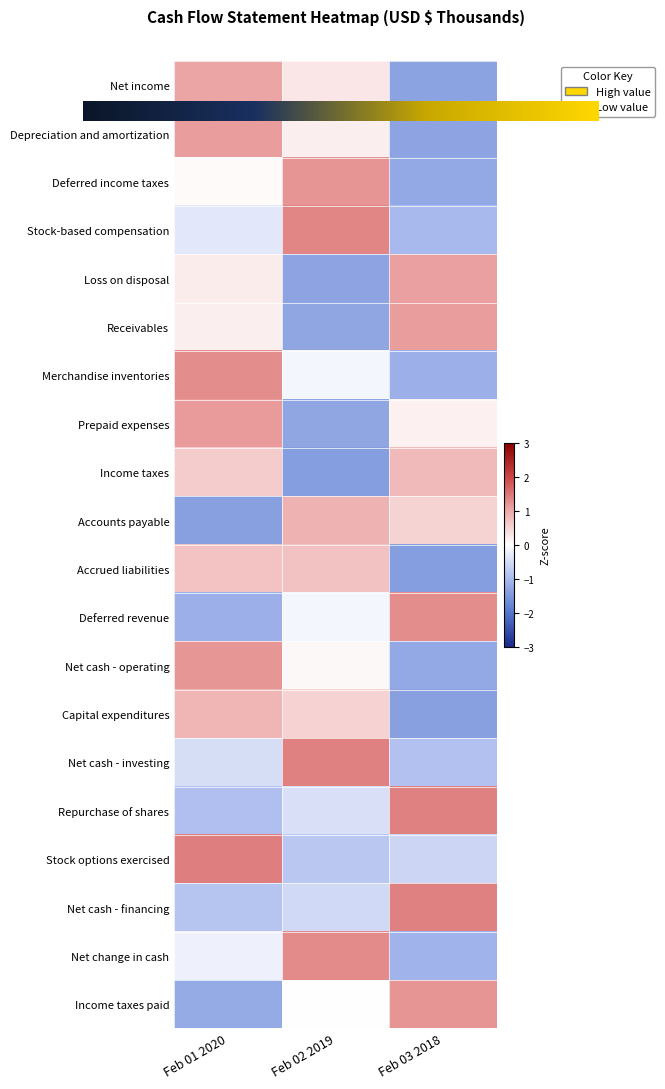

At which label is Income taxes closest to 0?

Feb 01 2020